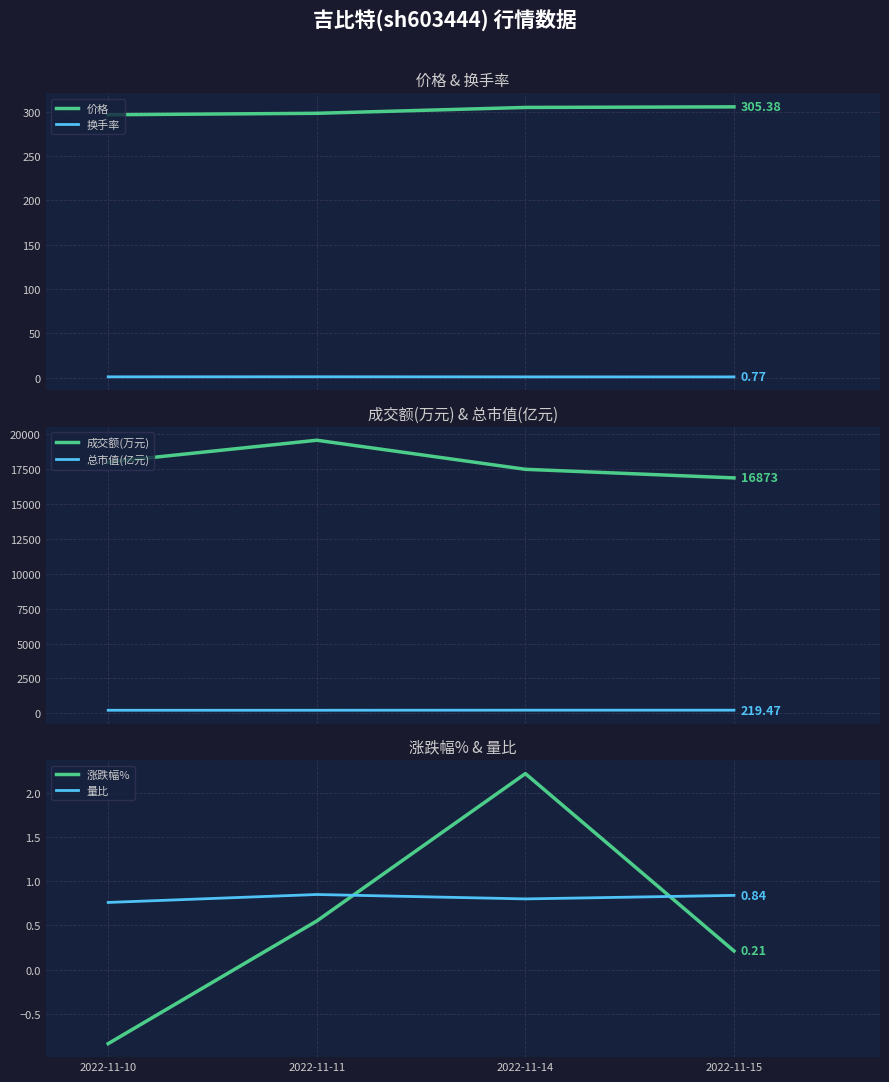

Which category has the highest value in the 换手率 series?

2022-11-11